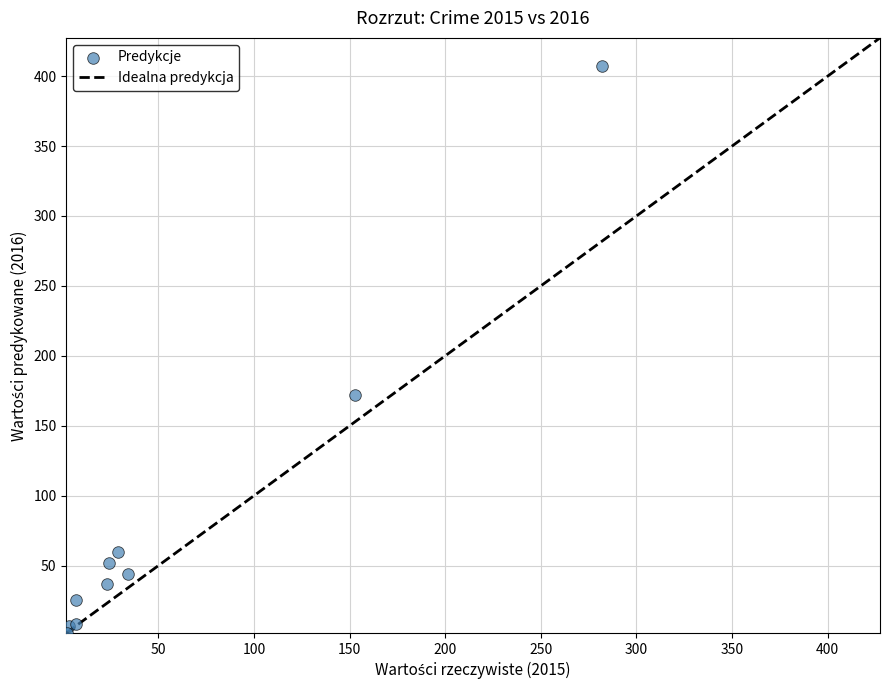

What Y value in the scatter plot is closest to 204?

172